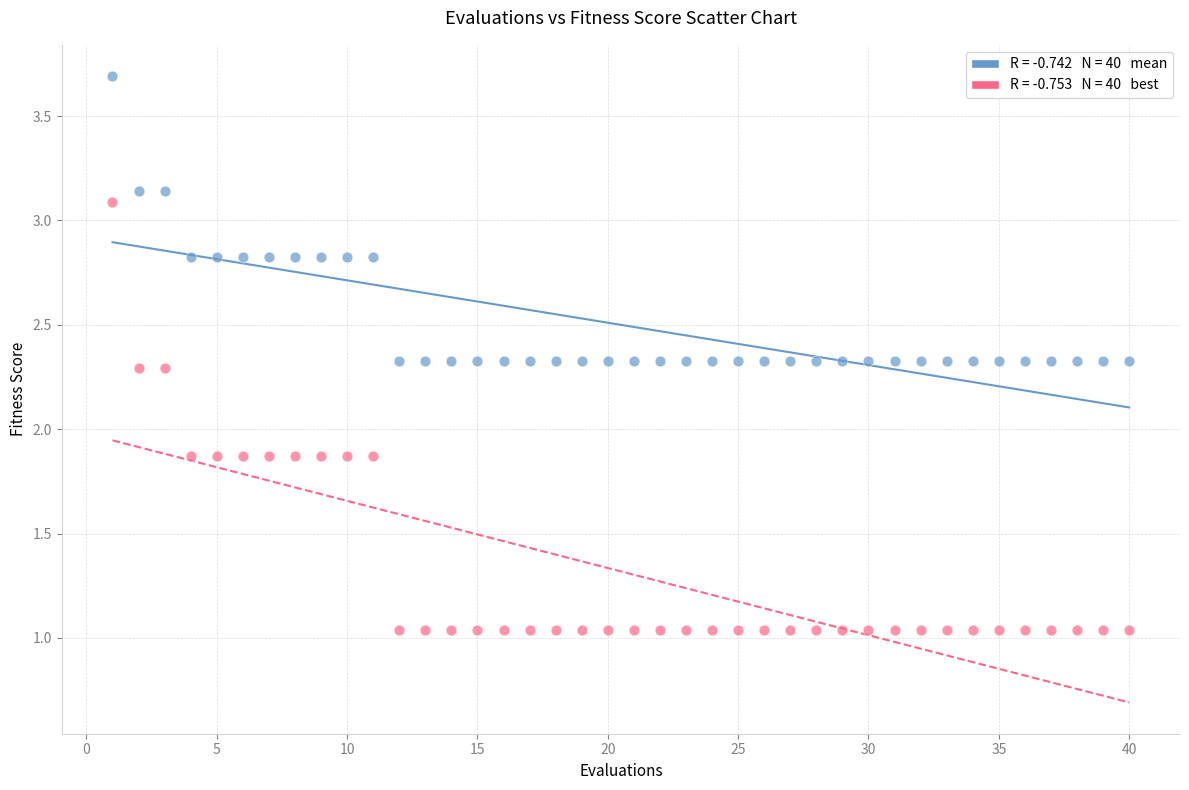

Across all data points, what is the range of X values (max minus min)?

39.0